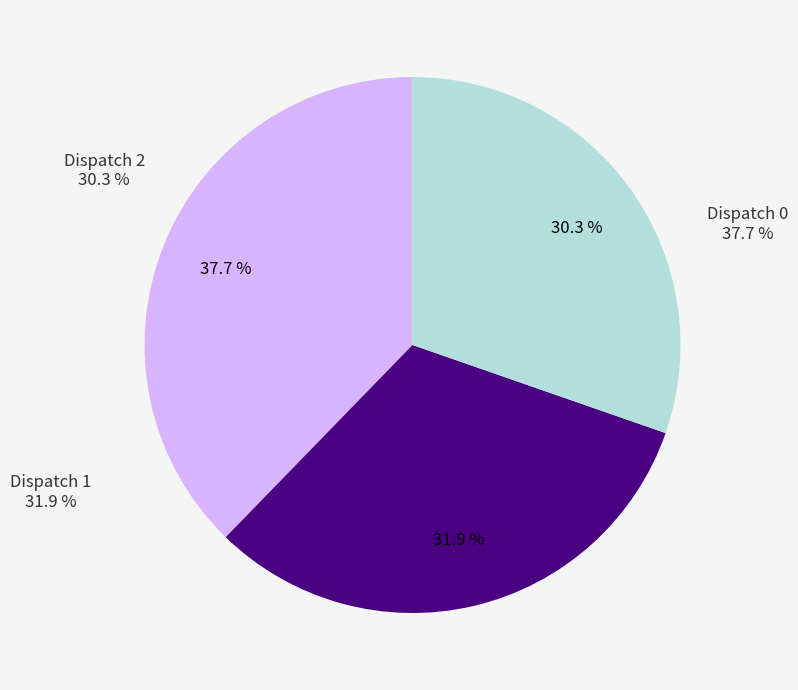

Which category has the smallest portion of the pie?

Dispatch 2